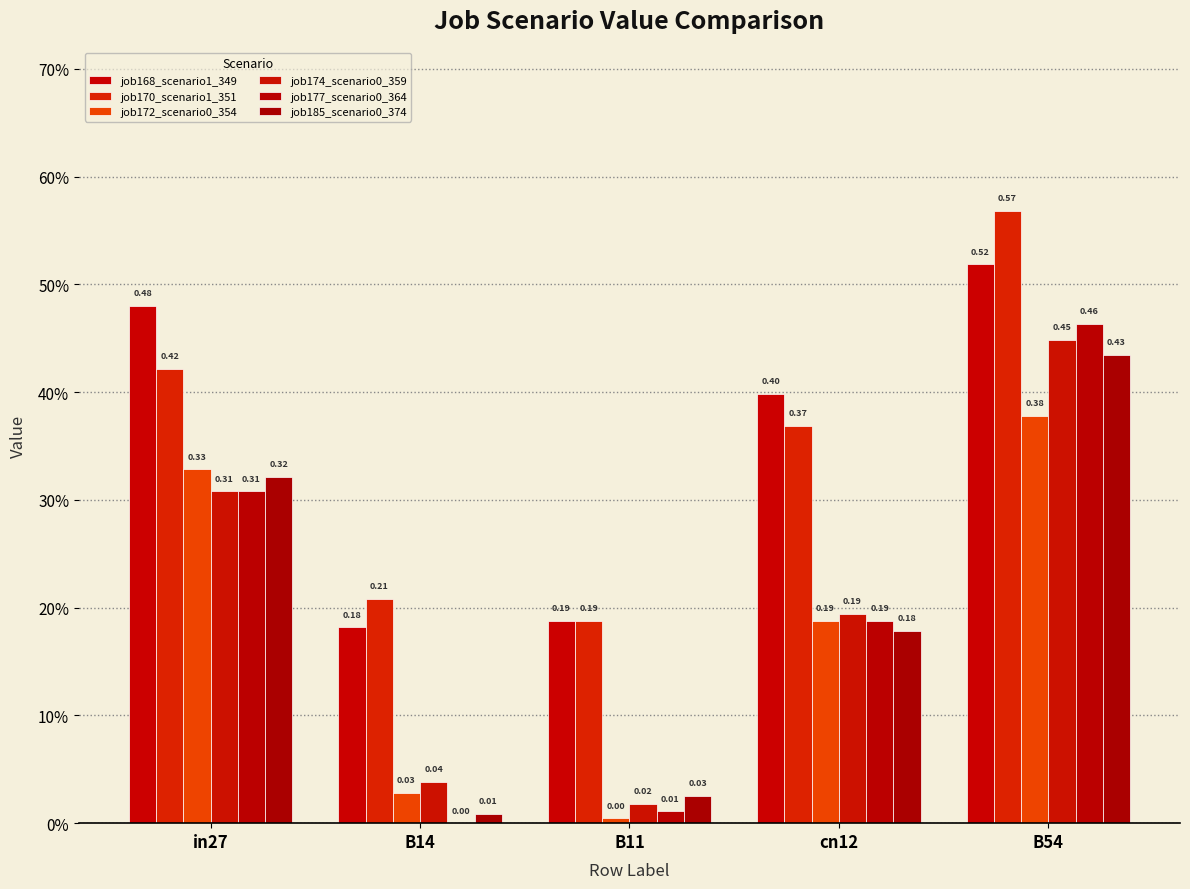

Are the bars horizontal?

No